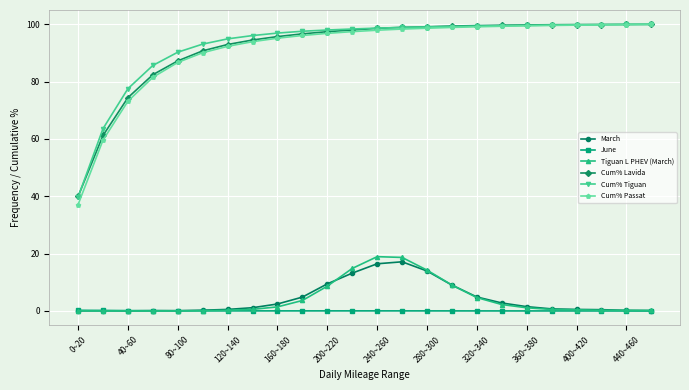

At how many categories does at least one series exceed 84?

21